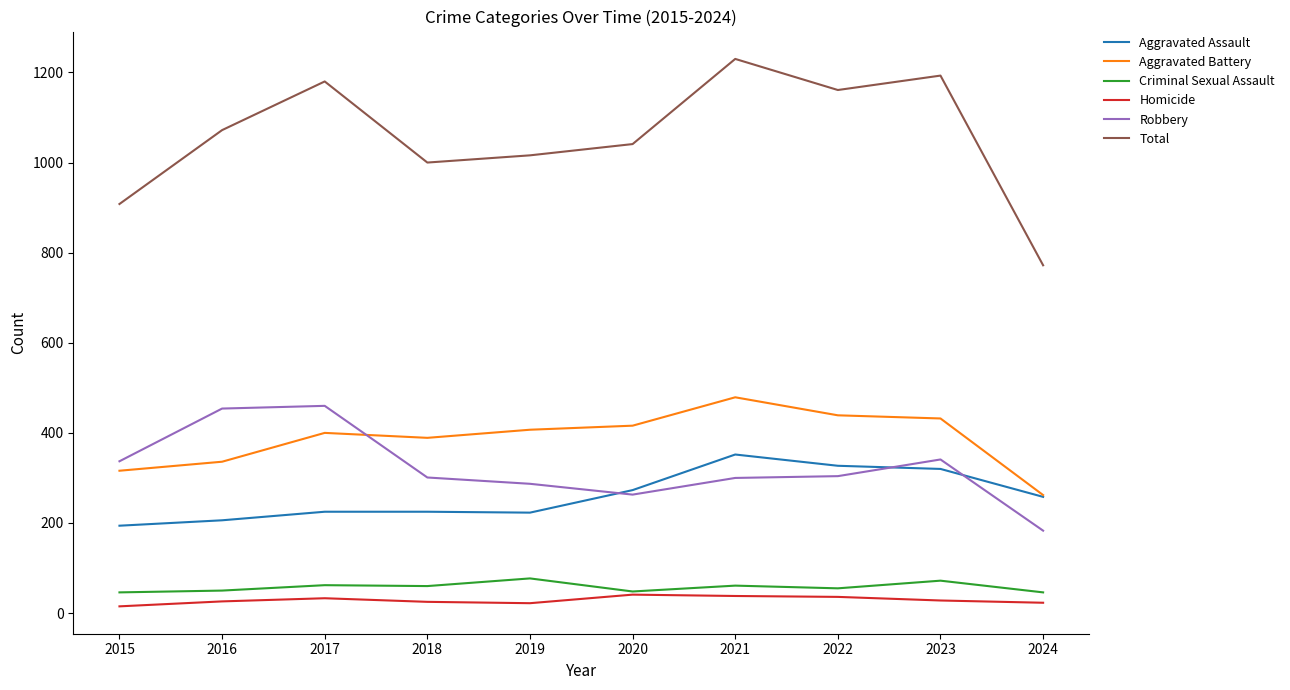

How many values in the Robbery series are below 304?

5